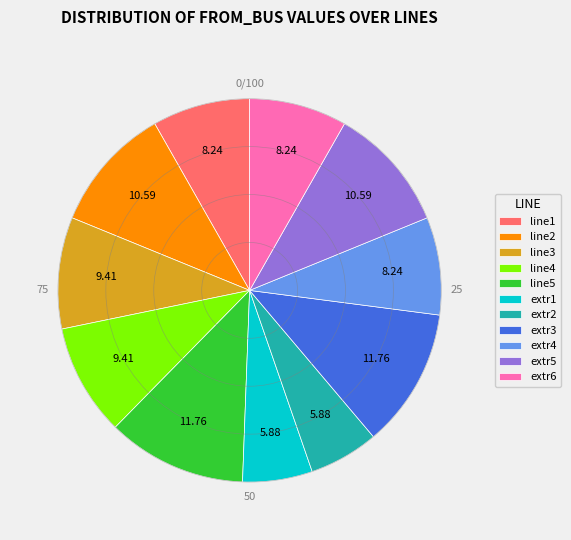

True or false: line5 accounts for 1% of the total.

False